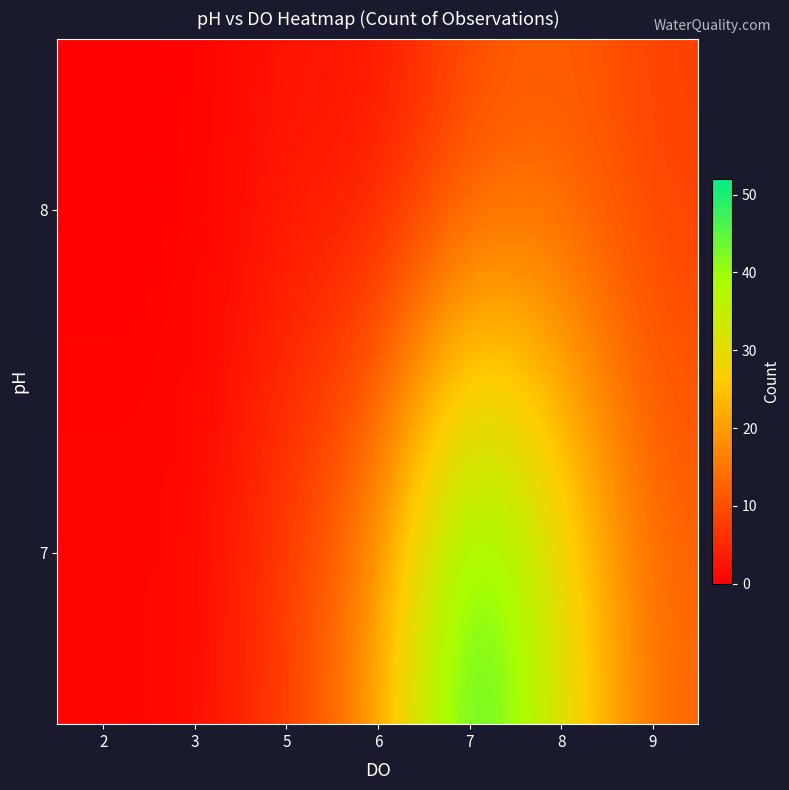

What is the difference between the highest and lowest values at 5?

5